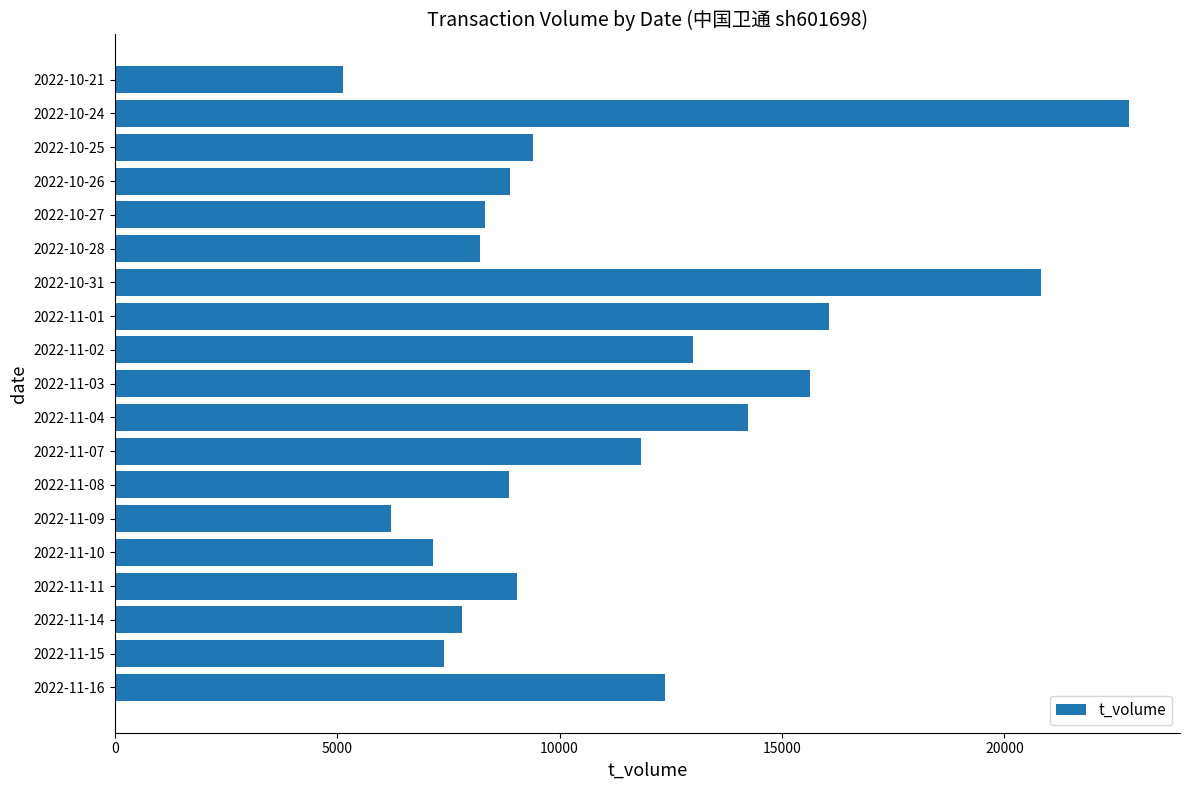

What value does the data have at 2022-10-21, to the nearest 50?

5150